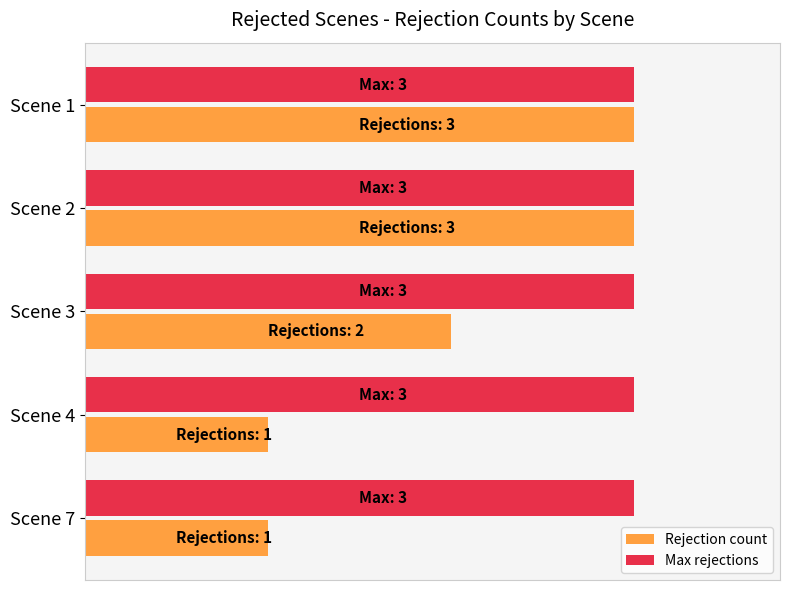

What is the value of the Rejection count bar at the 1st from the left?

3.0